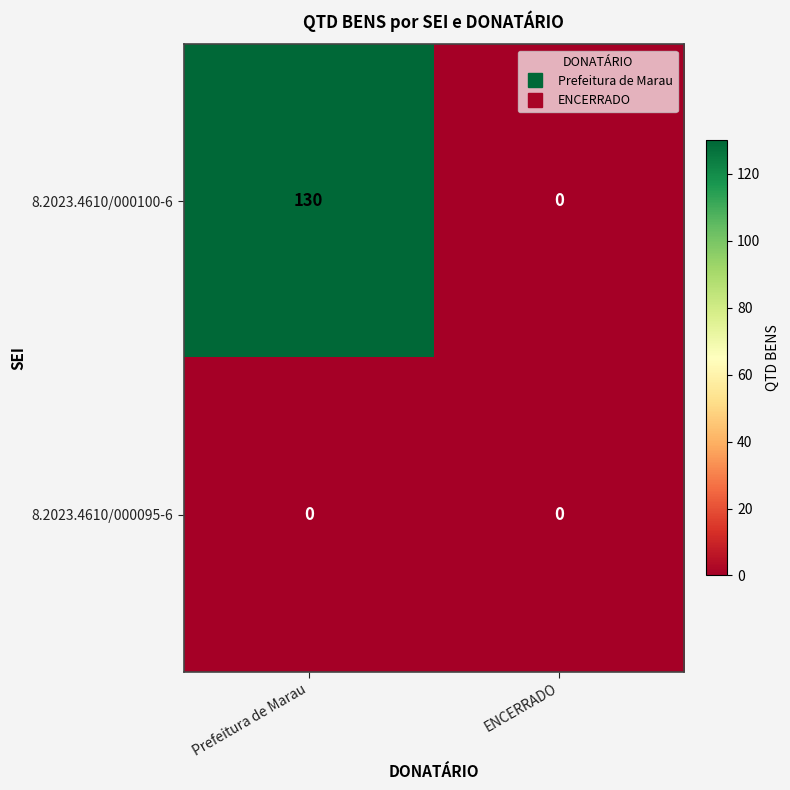

What is the greatest value displayed?

130